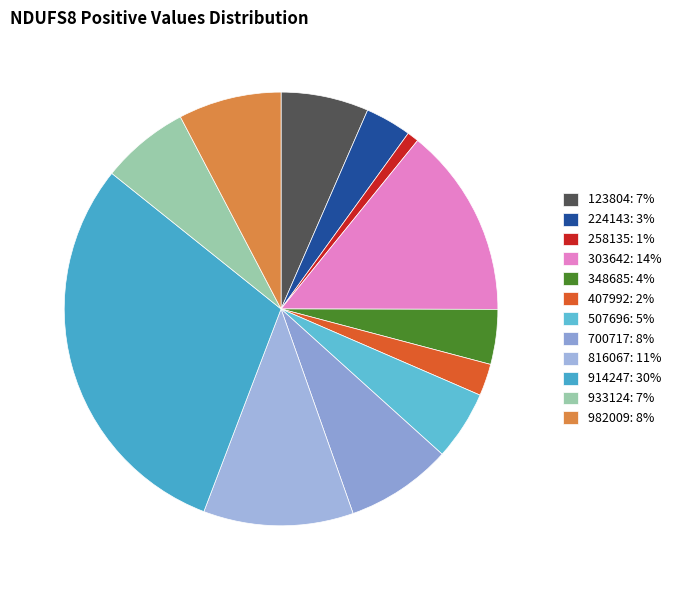

Combined, what portion of the pie is 123804 and 507696?

11.7%